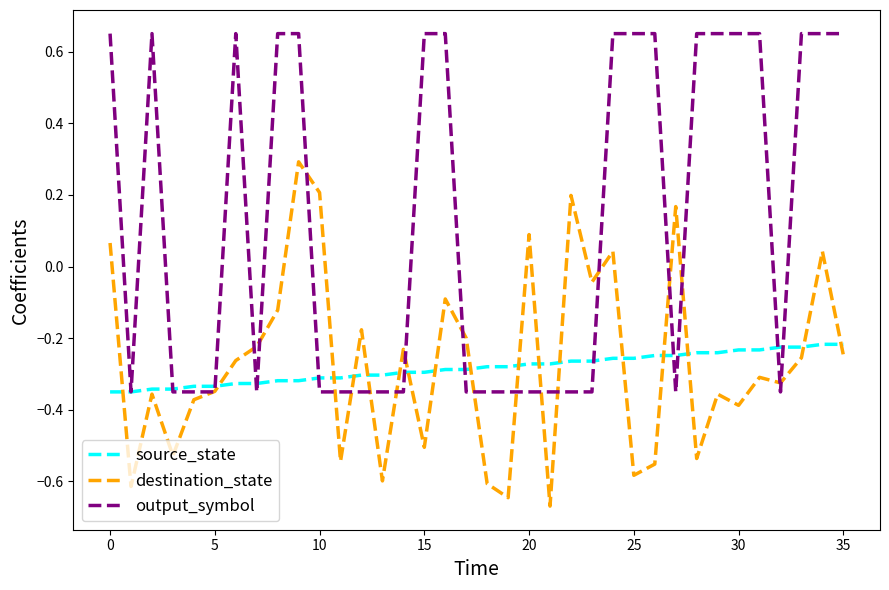

Which series has the largest range (max minus min)?

output_symbol